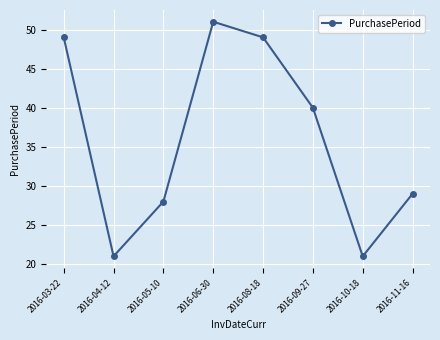

Count the number of categories in the chart.

8